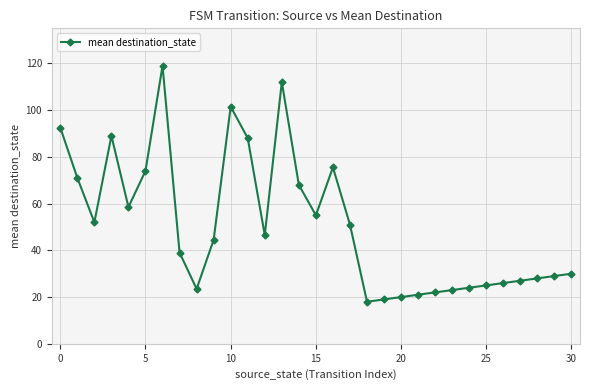

True or false: there are more than 1 points higher than both neighbors.

True